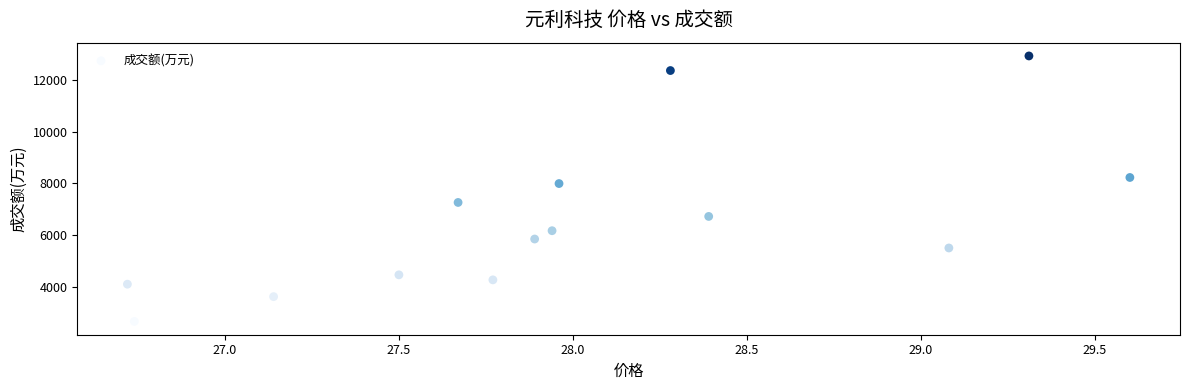

What is the range of Y values (max minus min)?

10259